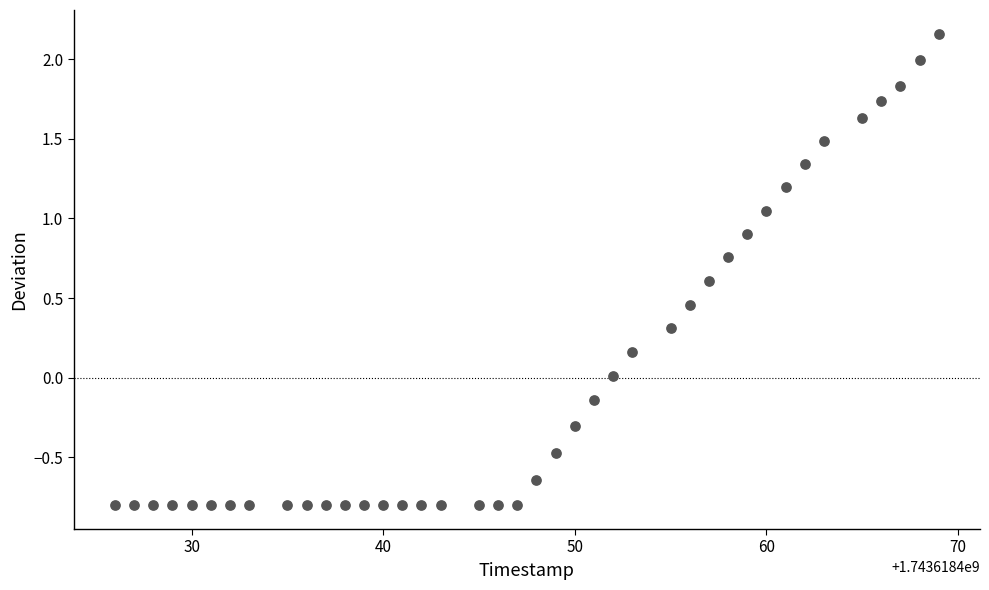

What is the range of Y values (max minus min)?

3.0